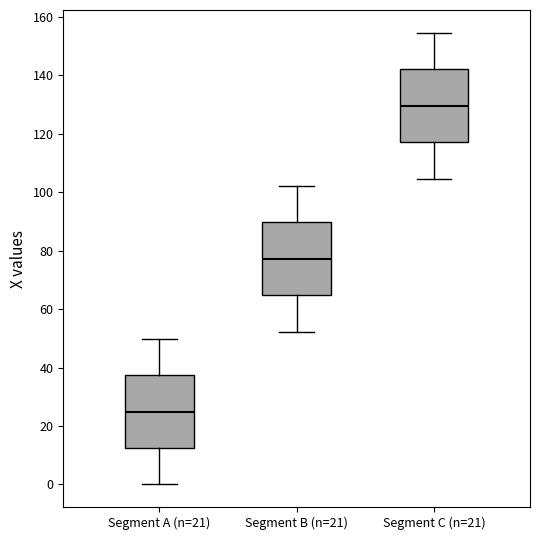

Reading left to right, transcribe this box plot: for each box, give where its median line is, the range the box spans, and where its two whiskers end, as read against the y-axis. The values are not printed on the chart, so give them approximately, as read against the axis.

Segment A (n=21): median 24, box 12 to 38, whiskers 0 to 50
Segment B (n=21): median 78, box 64 to 90, whiskers 52 to 102
Segment C (n=21): median 130, box 118 to 142, whiskers 104 to 154